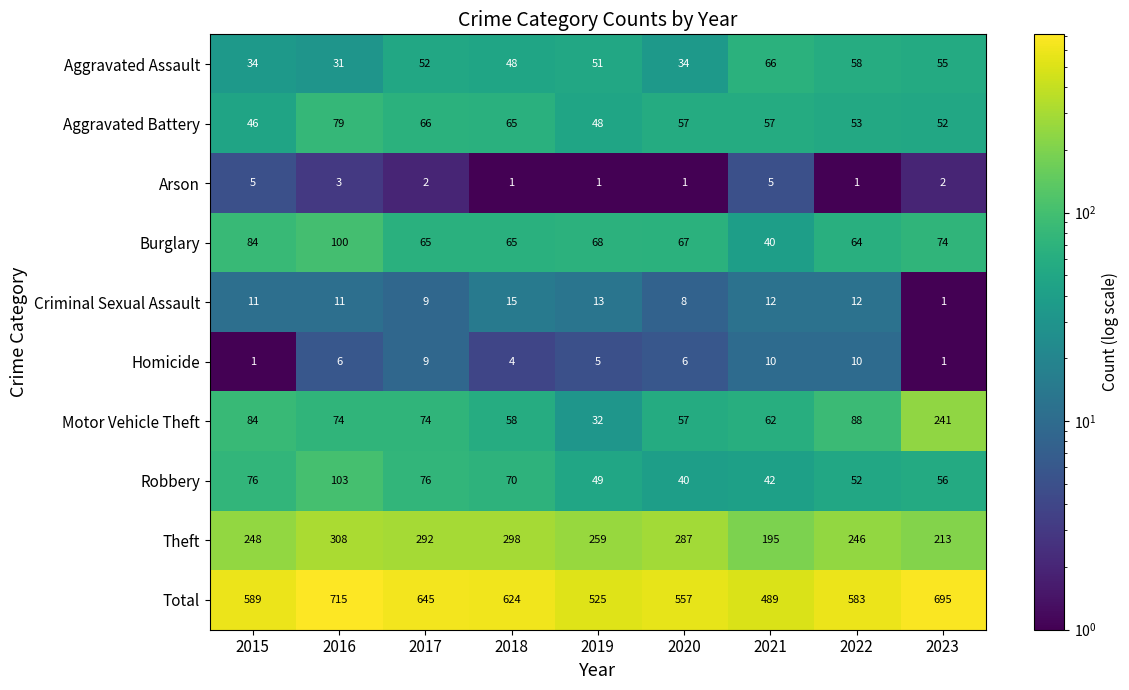

Count the number of data series in this chart.

10